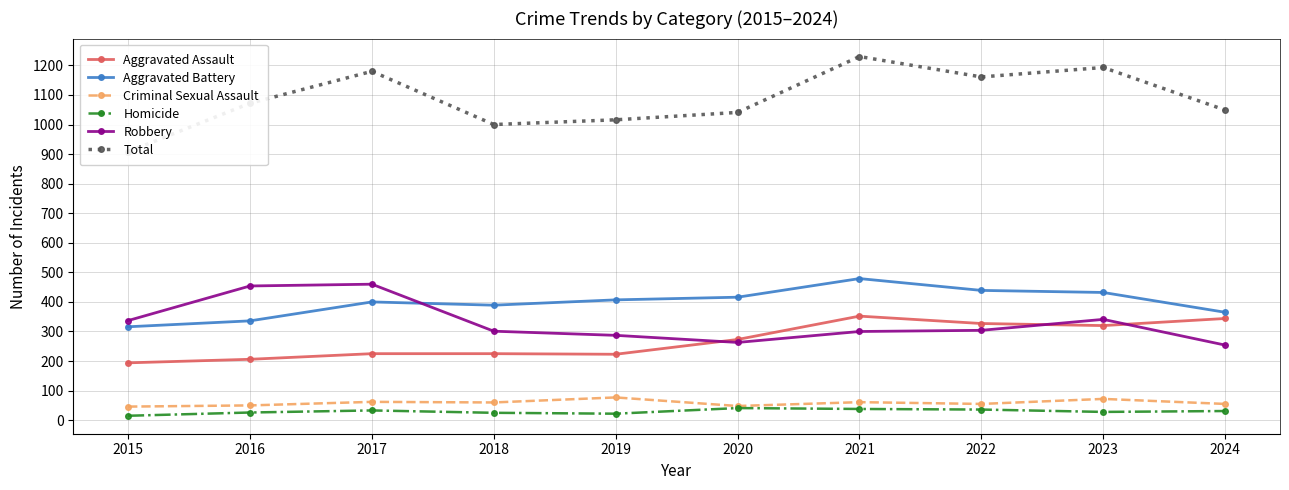

True or false: Homicide and Total intersect in this chart.

False